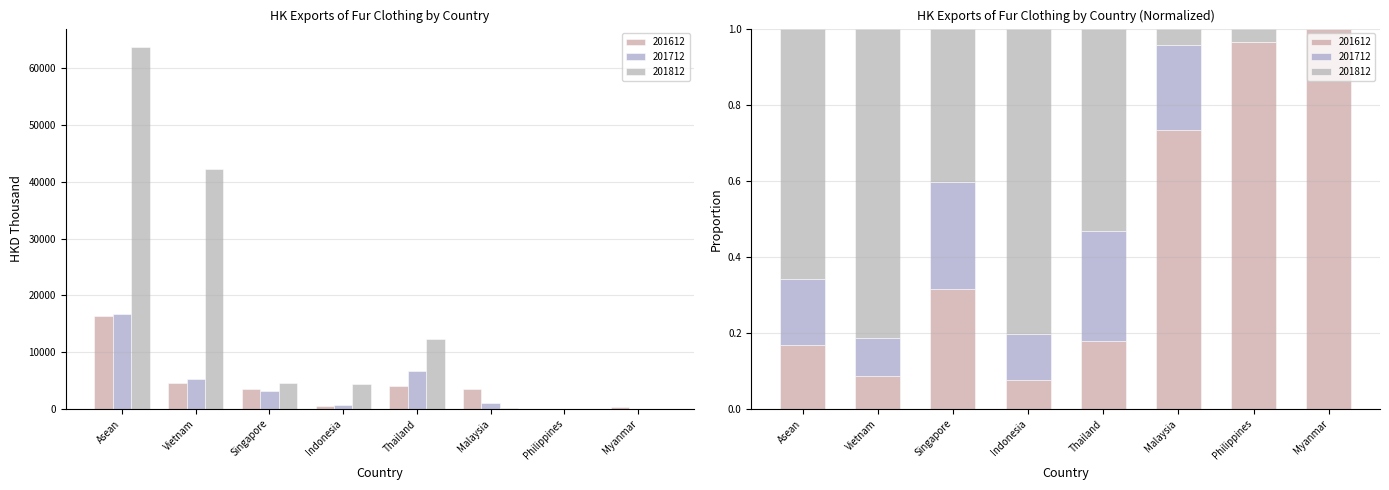

Rank the series at Philippines from lowest to highest value.

201712, 201812, 201612